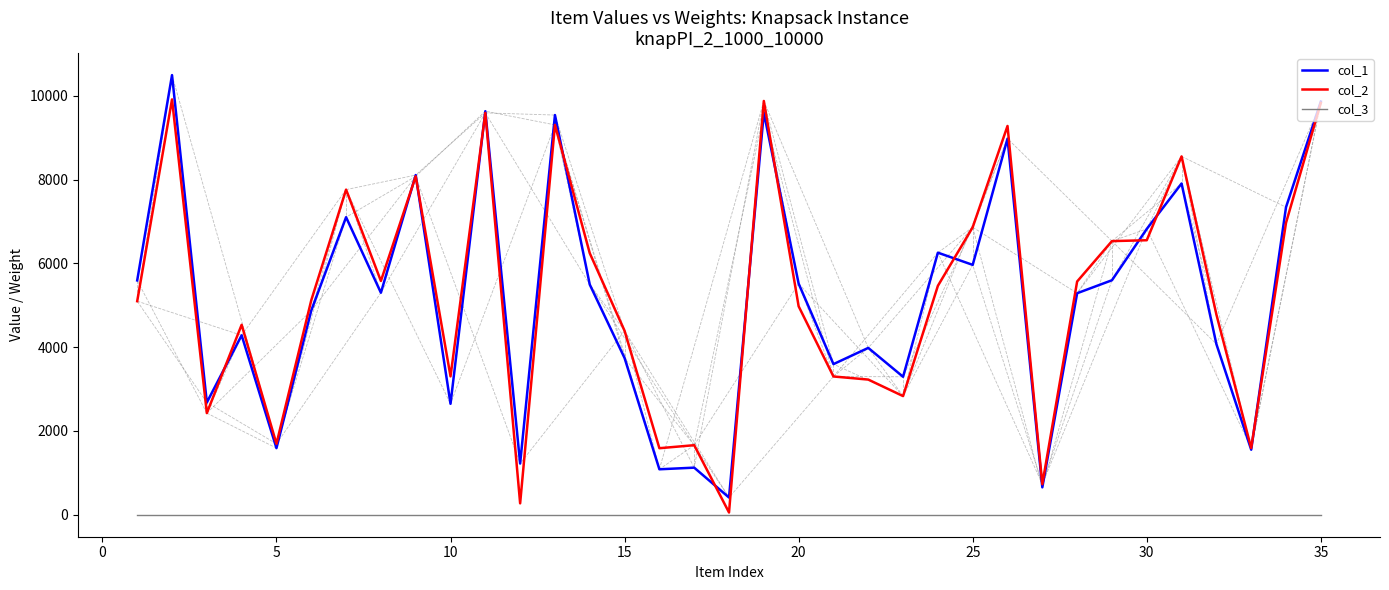

True or false: col_1 and col_3 intersect in this chart.

False